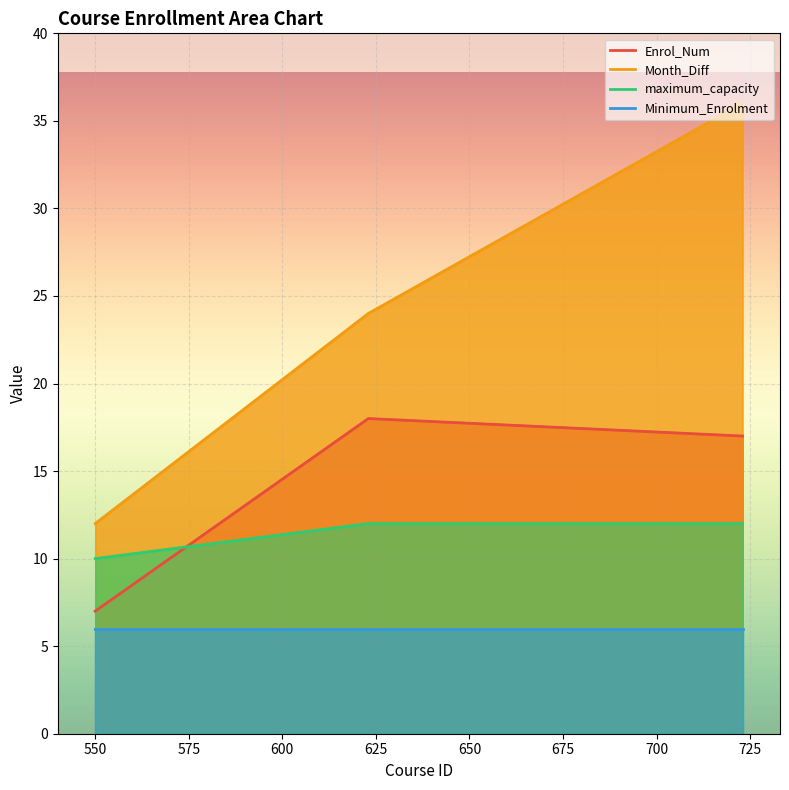

What is the spread (max minus min) of values at 550?

5